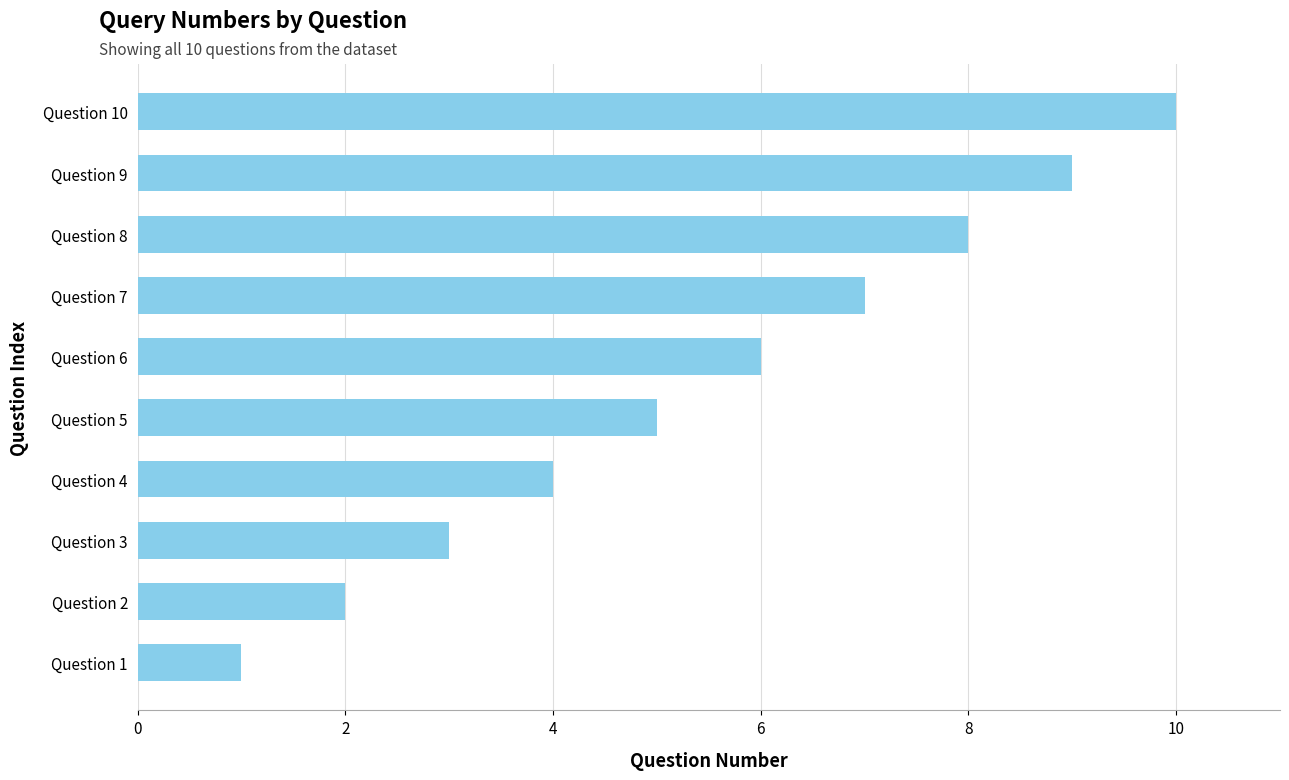

Approximately how many times larger is the value at Question 2 compared to Question 1?

2.0